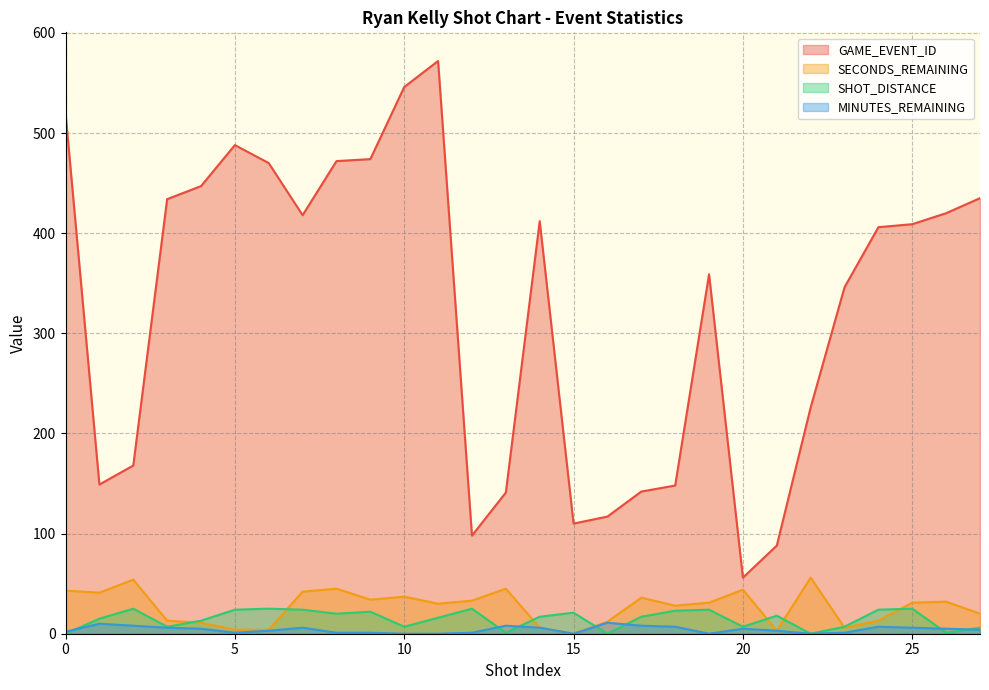

How many lines are shown in the chart?

4